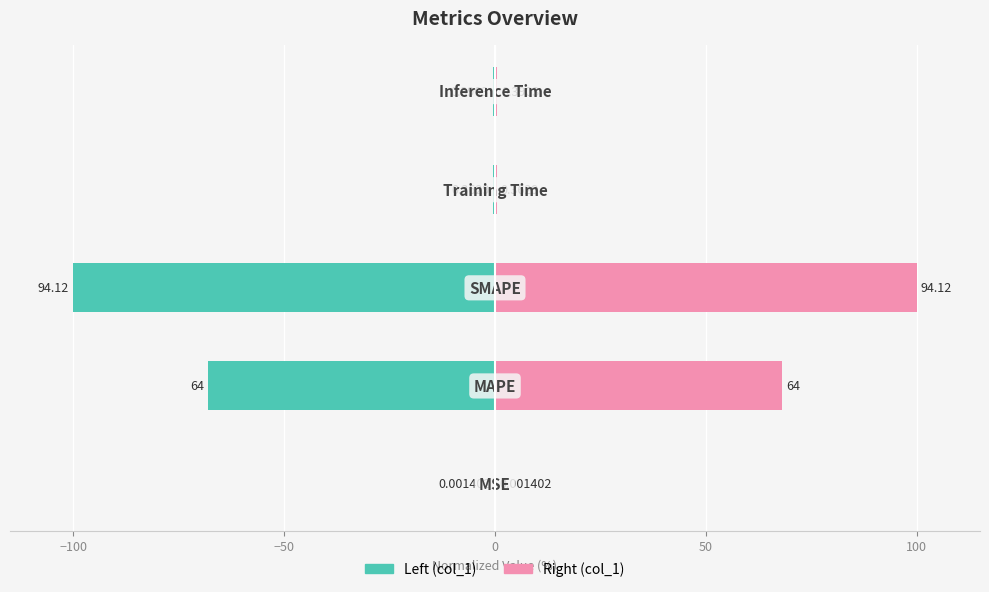

Count the number of data series in this chart.

2